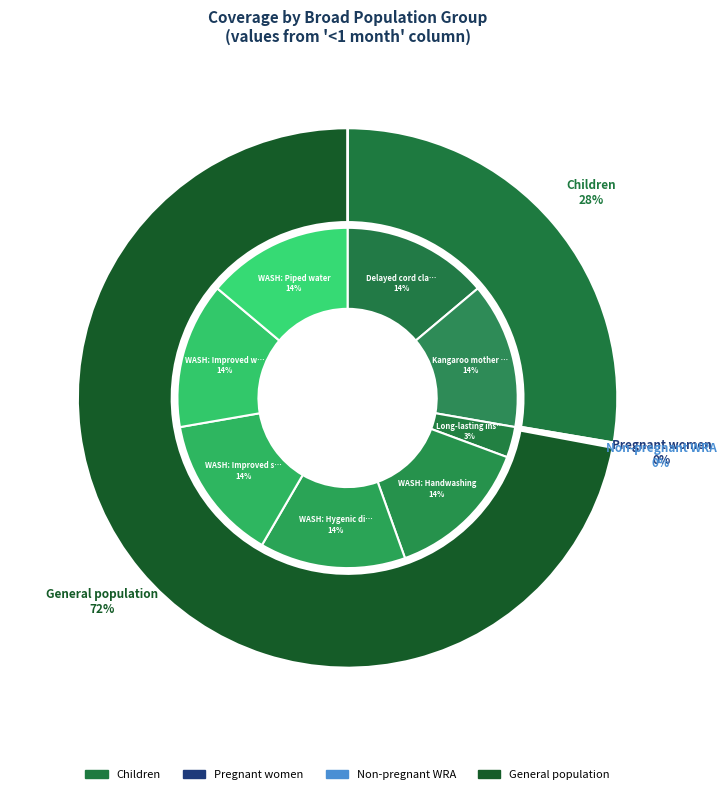

Does WASH: Hygenic disposal represent more than half of the total?

No